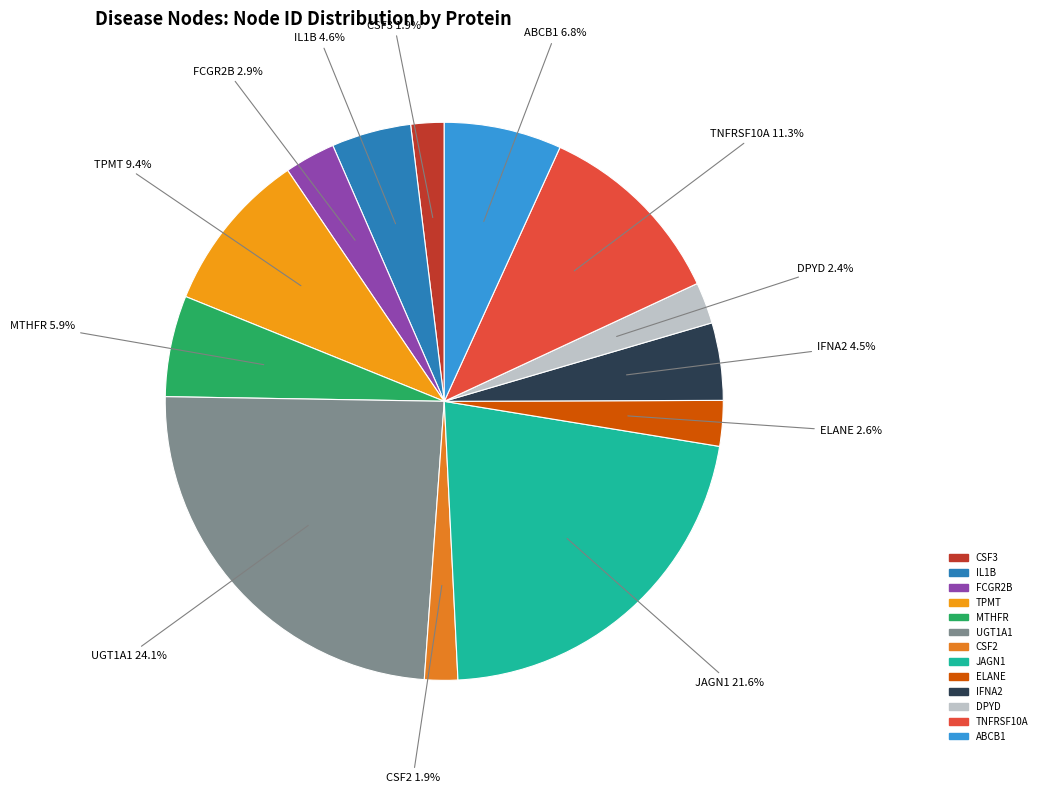

Does JAGN1 account for over 50% of the chart?

No